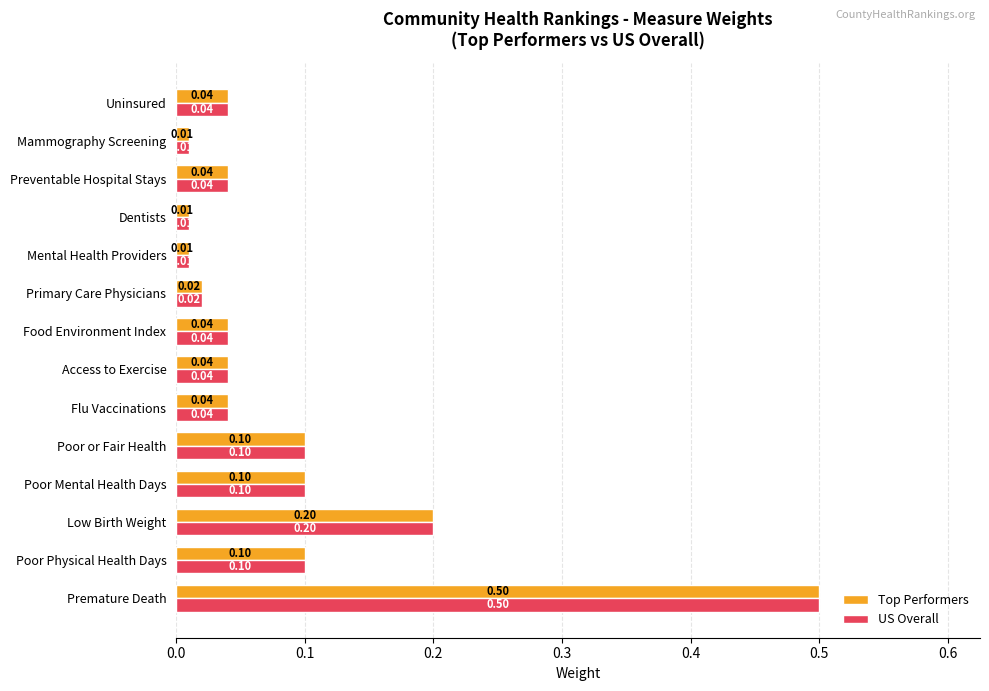

What is the difference between the maximum and minimum values in the Top Performers series?

0.5